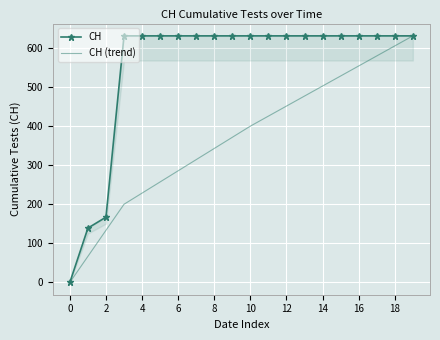

Rank the series by their maximum value, from lowest to highest.

CH, CH (trend)